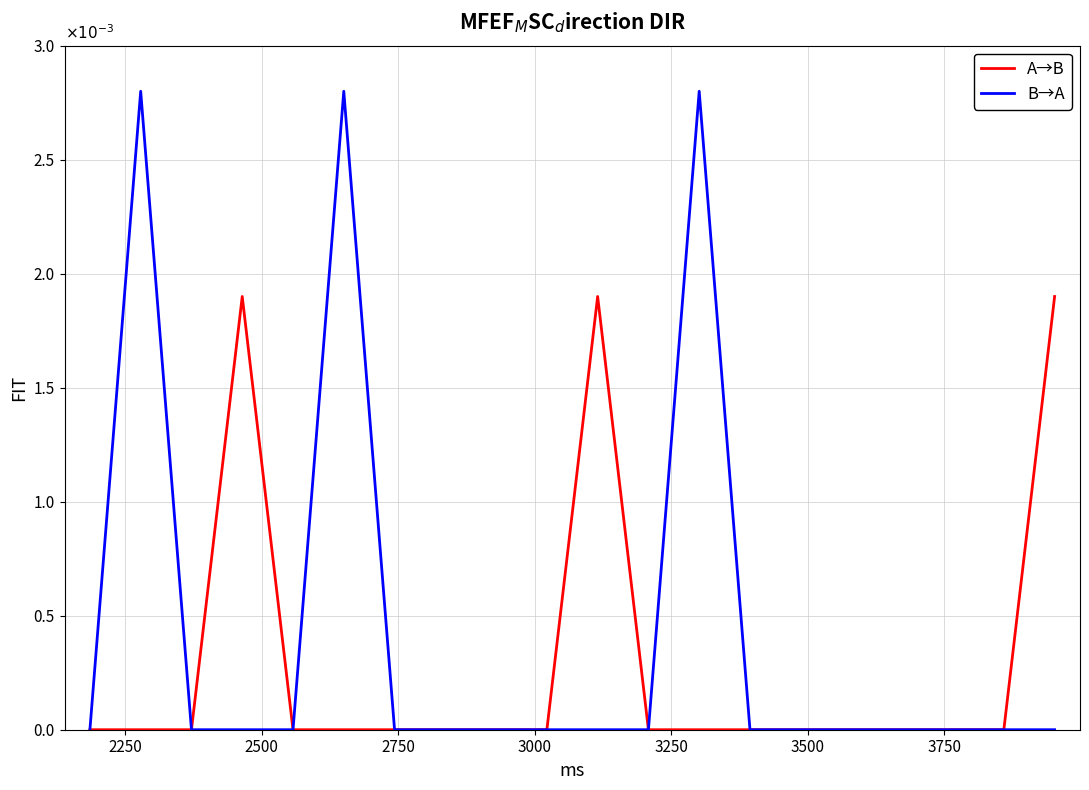

Rank the series by their maximum value, from highest to lowest.

B→A, A→B